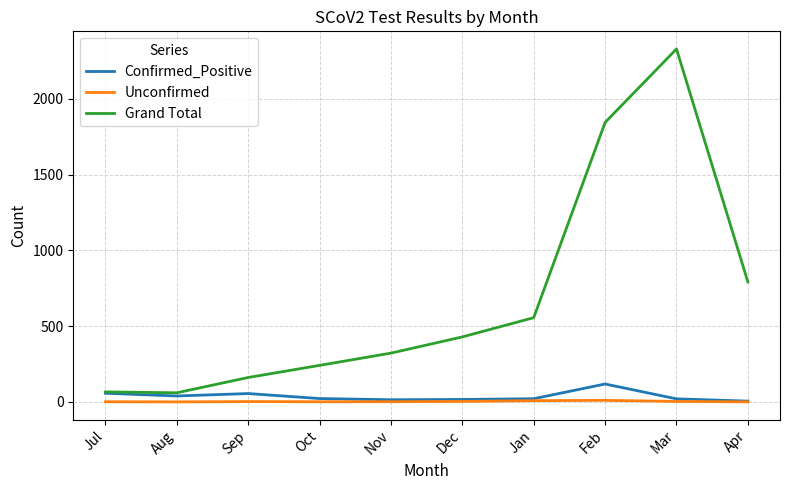

Which series changed the most between Nov and Jan?

Grand Total